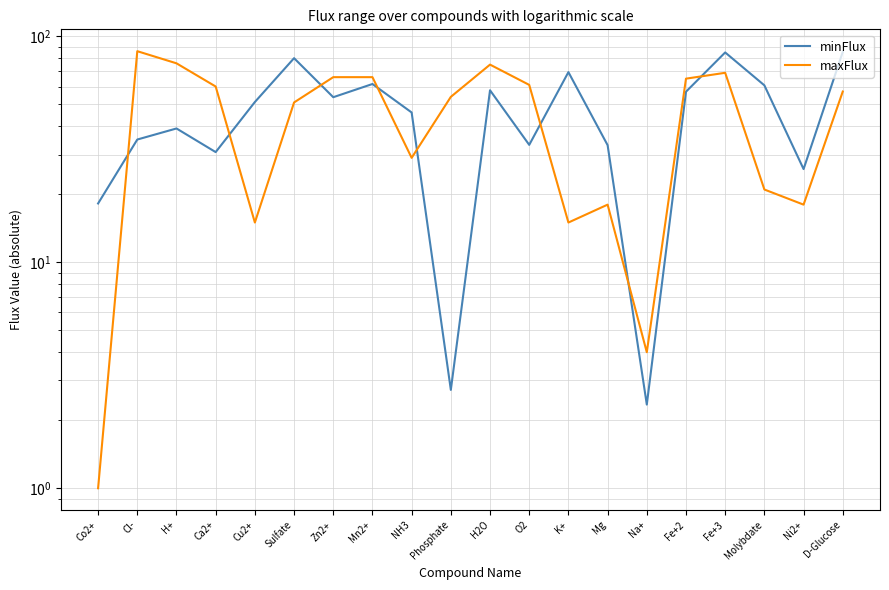

At which category is the sum across all series the highest?

Fe+3